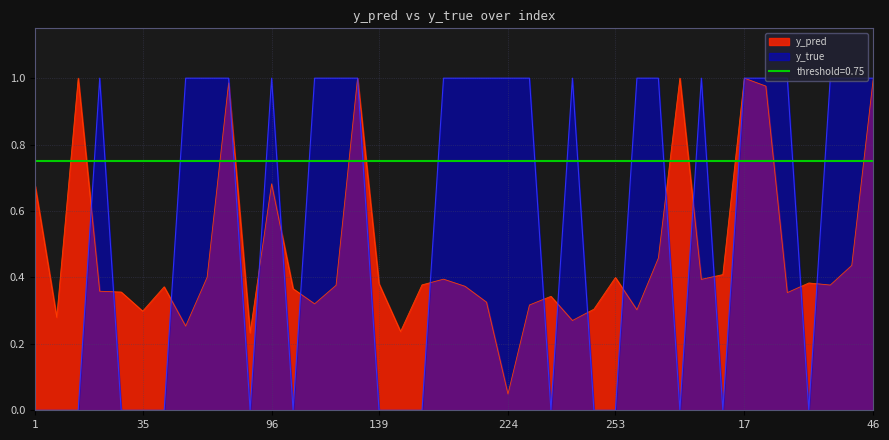

What is the sum of all y_true values?

23.0